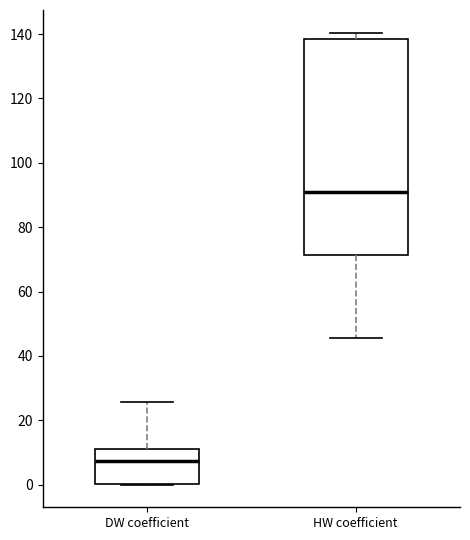

Which box's median line is the highest?

HW coefficient